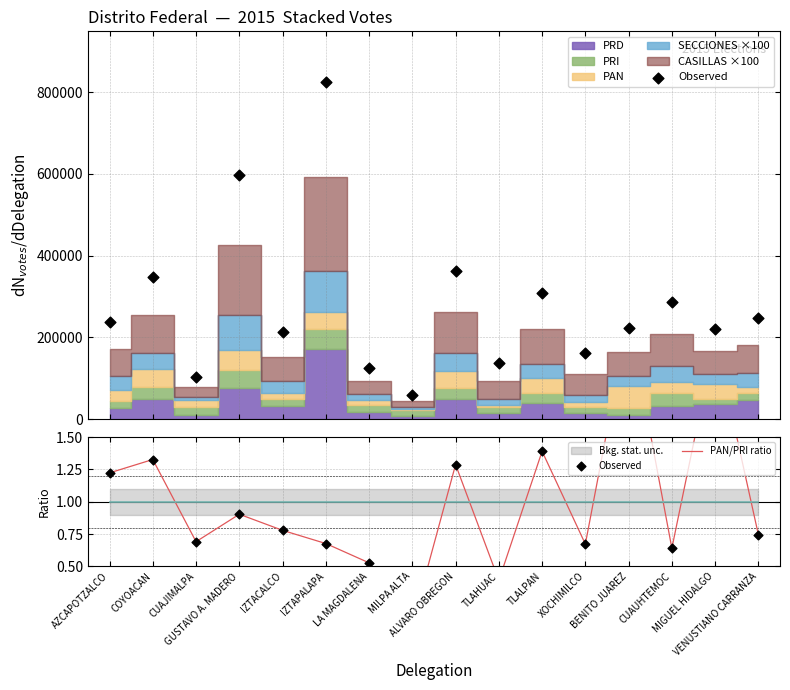

Which series has the widest spread of Y values?

Observed